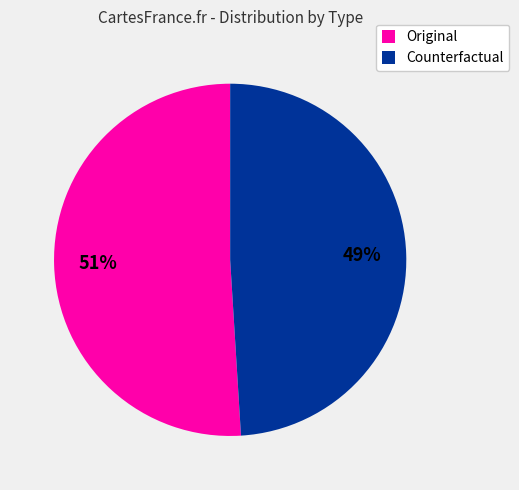

How many slices are in this pie chart?

2